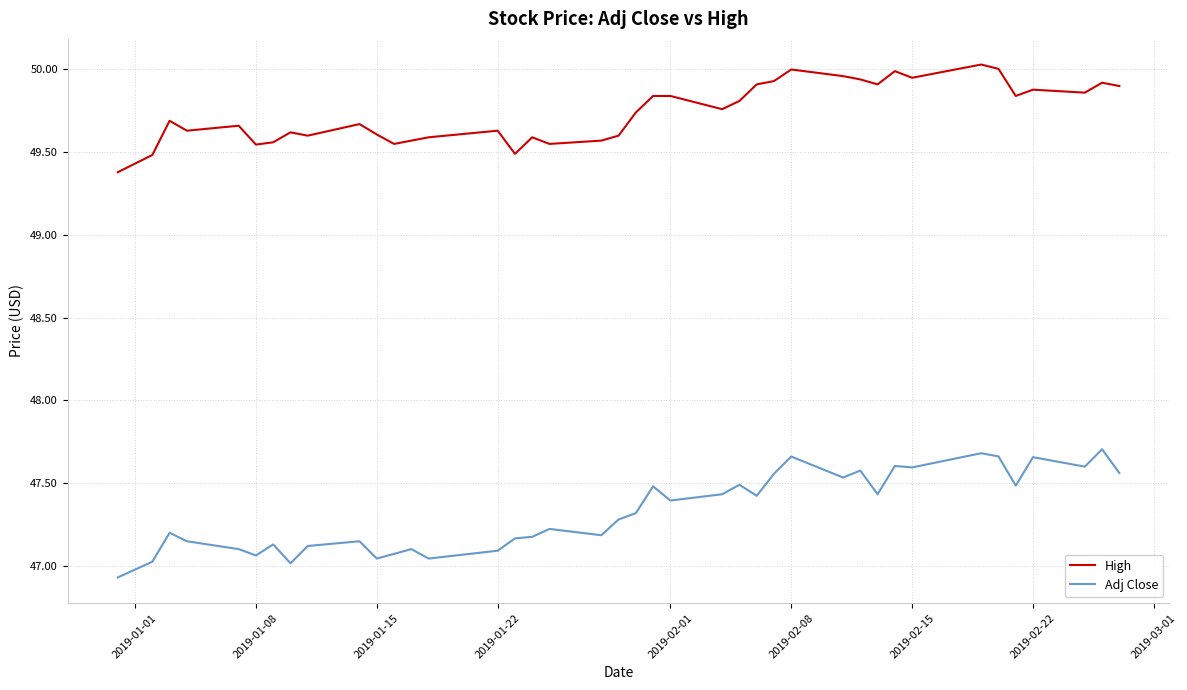

Which series has the largest total across all categories?

High